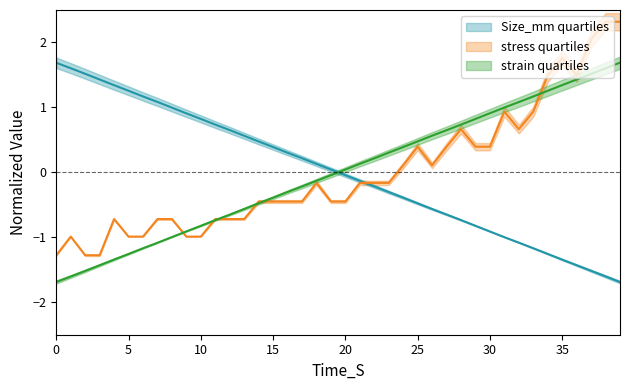

How many lines are shown in the chart?

3